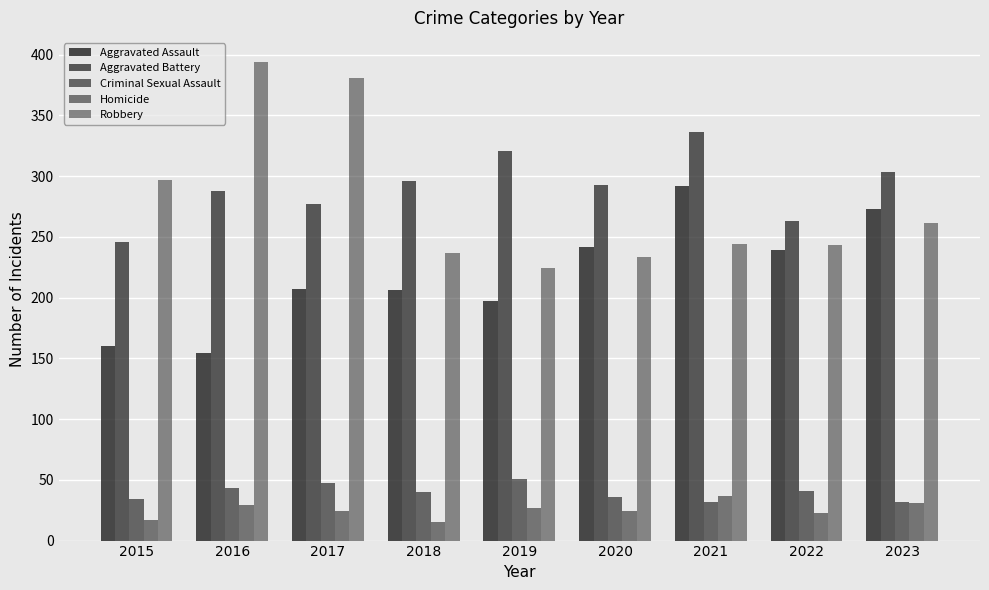

How many categories are shown in the chart?

9